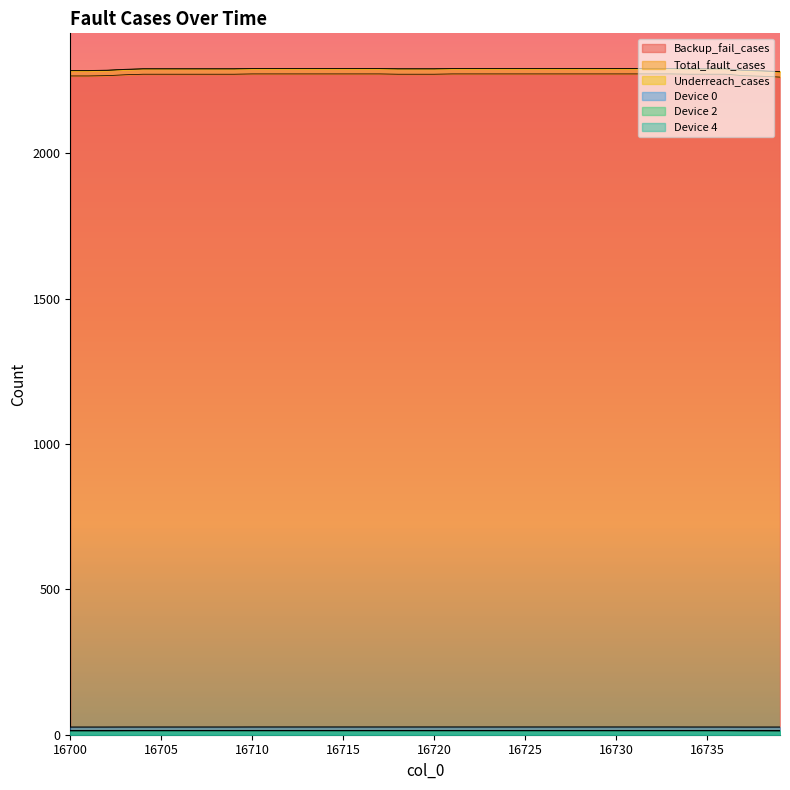

What is the value of the Backup_fail_cases point at the 2nd from the left?

2266.3